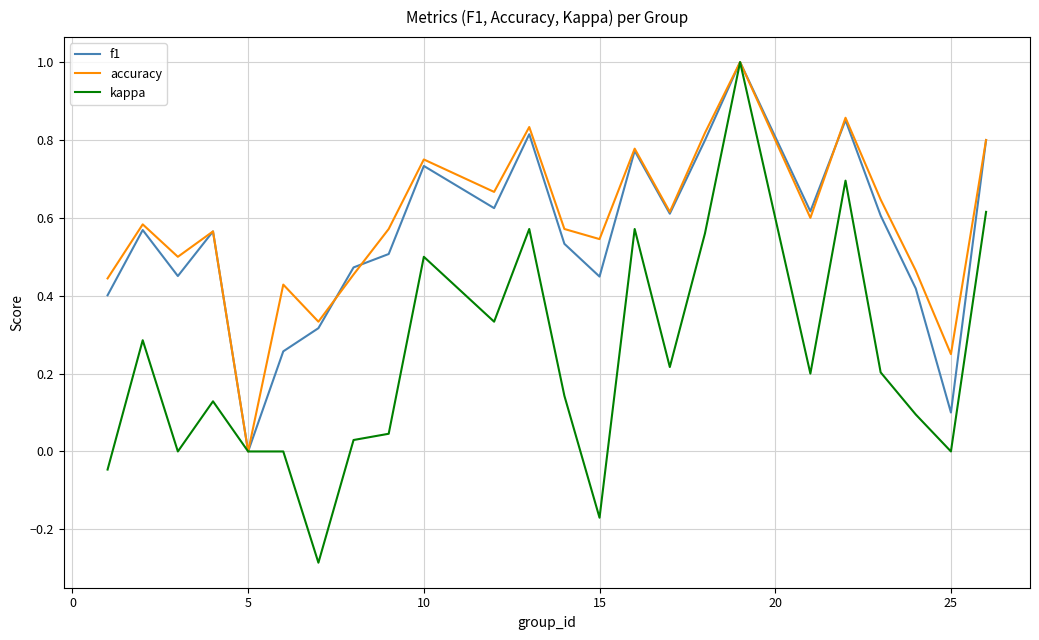

Is this an area chart (filled region under the line)?

No